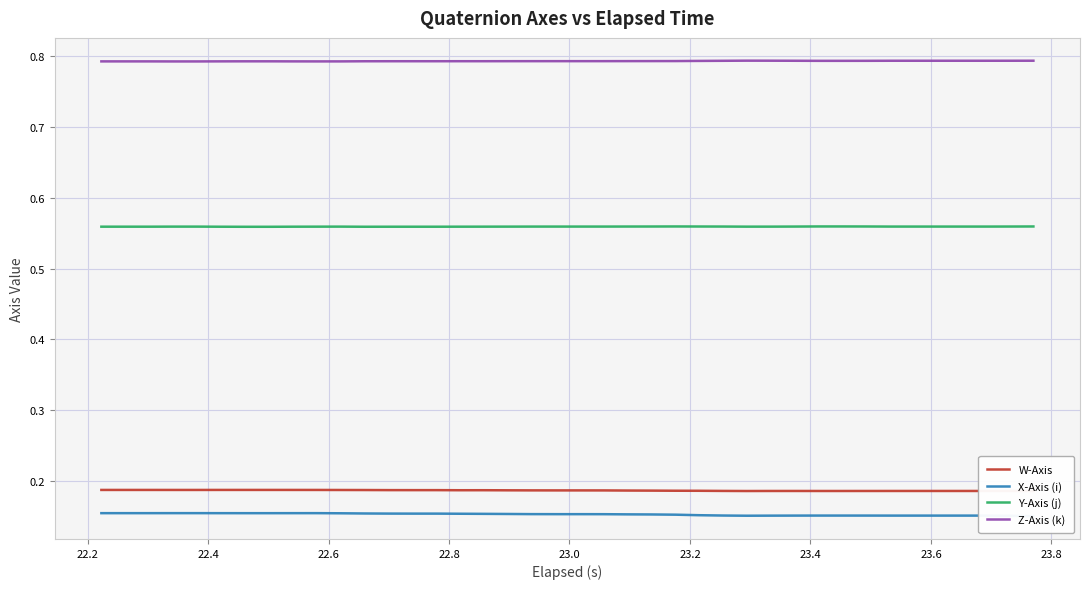

True or false: Z-Axis (k) and W-Axis intersect in this chart.

False